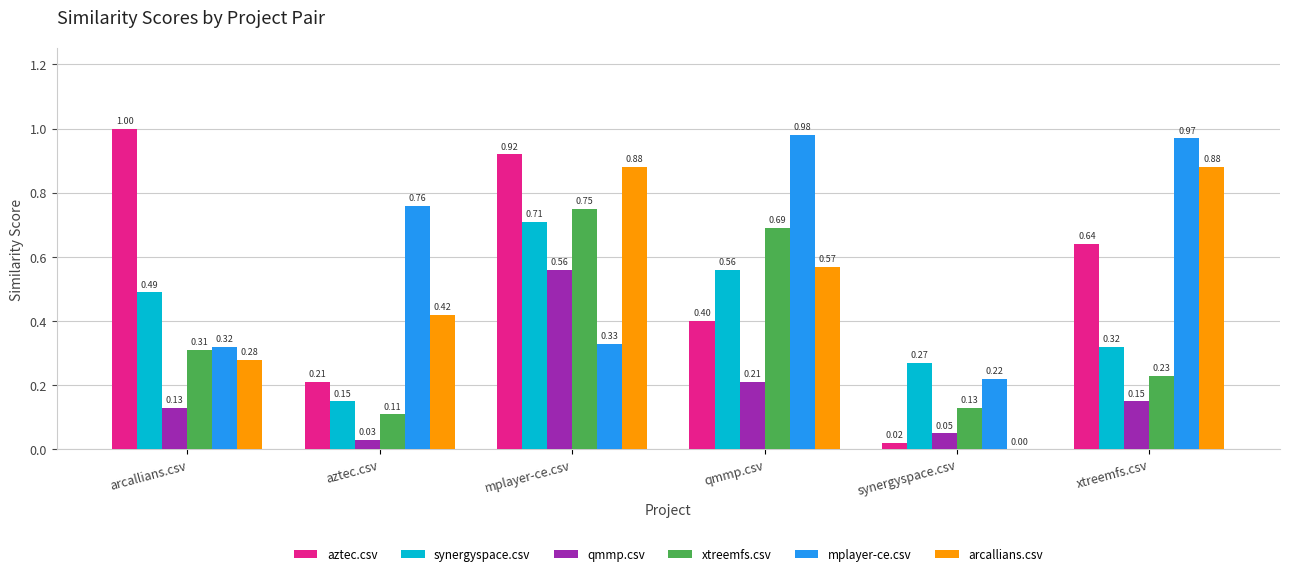

Which series has the widest spread of values?

aztec.csv